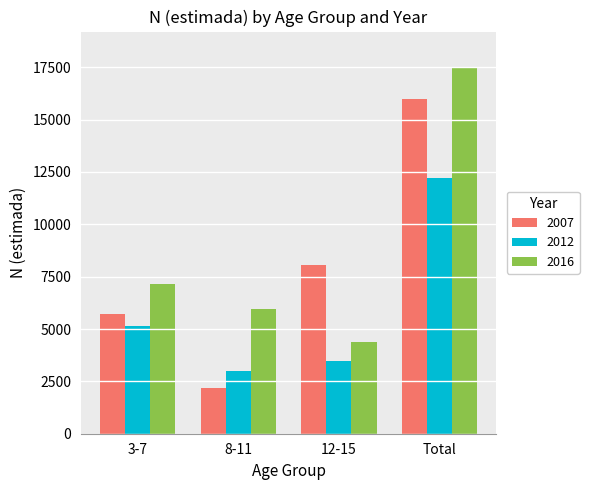

Which category has the highest value in the 2007 series?

Total